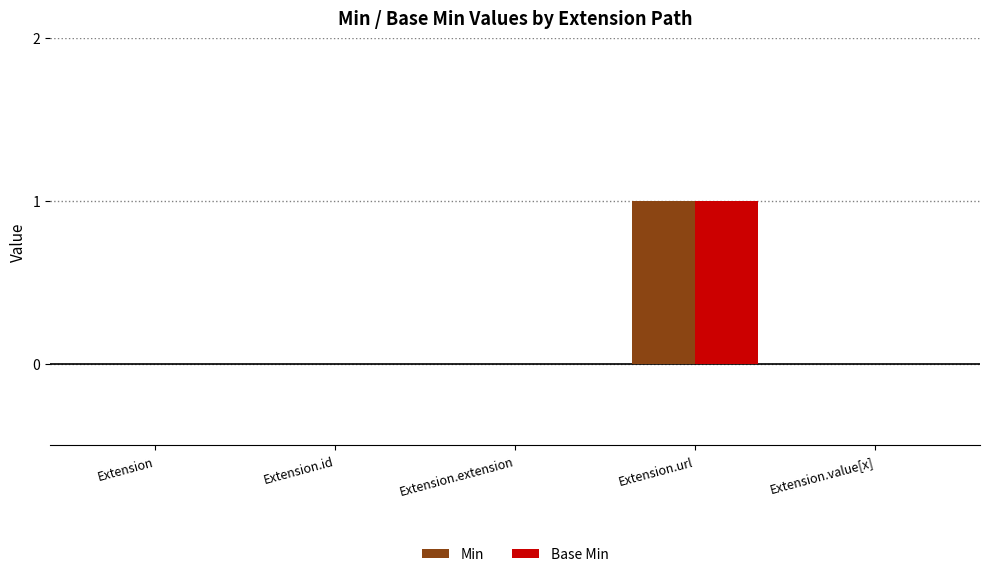

At which category is the sum across all series the highest?

Extension.url